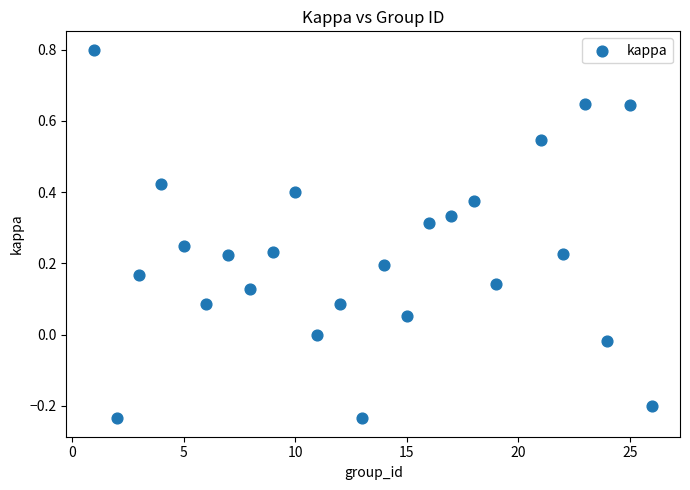

What is the range of X values (max minus min)?

25.0